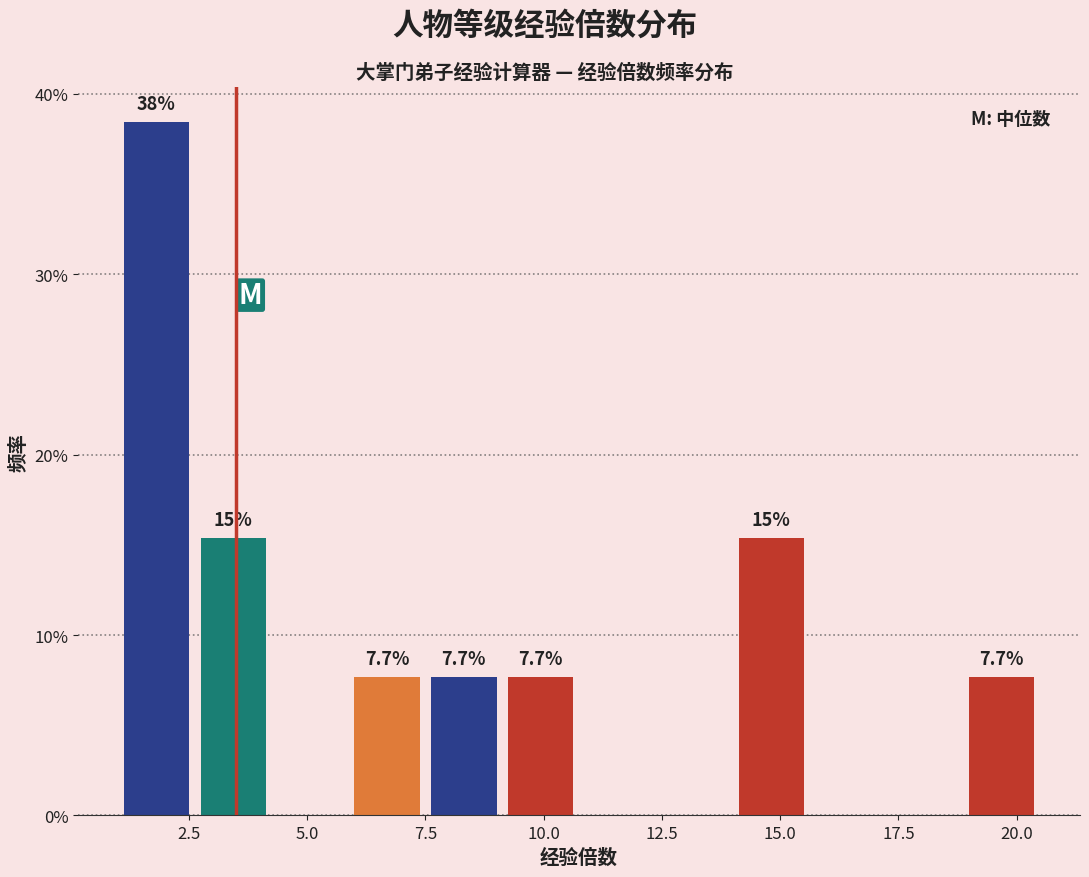

Read against the x-axis, roughly where is the centre of the tallest bar?

2.0